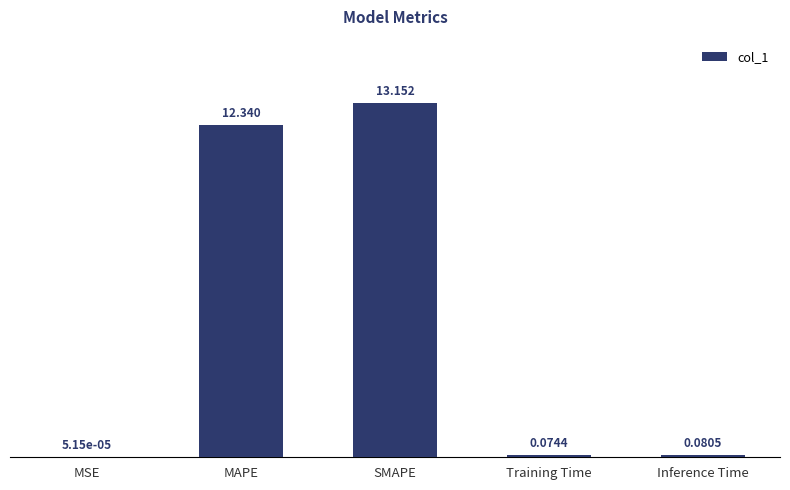

What is the sum of all values?

25.6